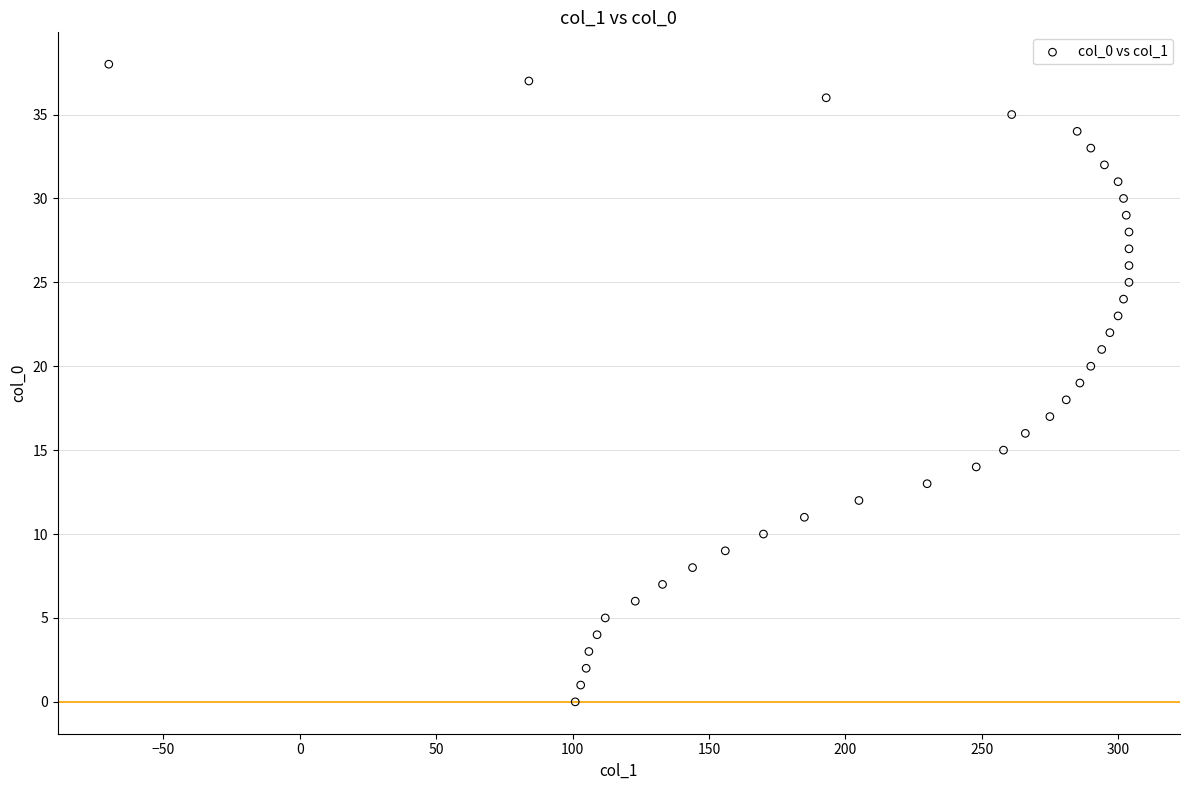

What is the range of X values (max minus min)?

374